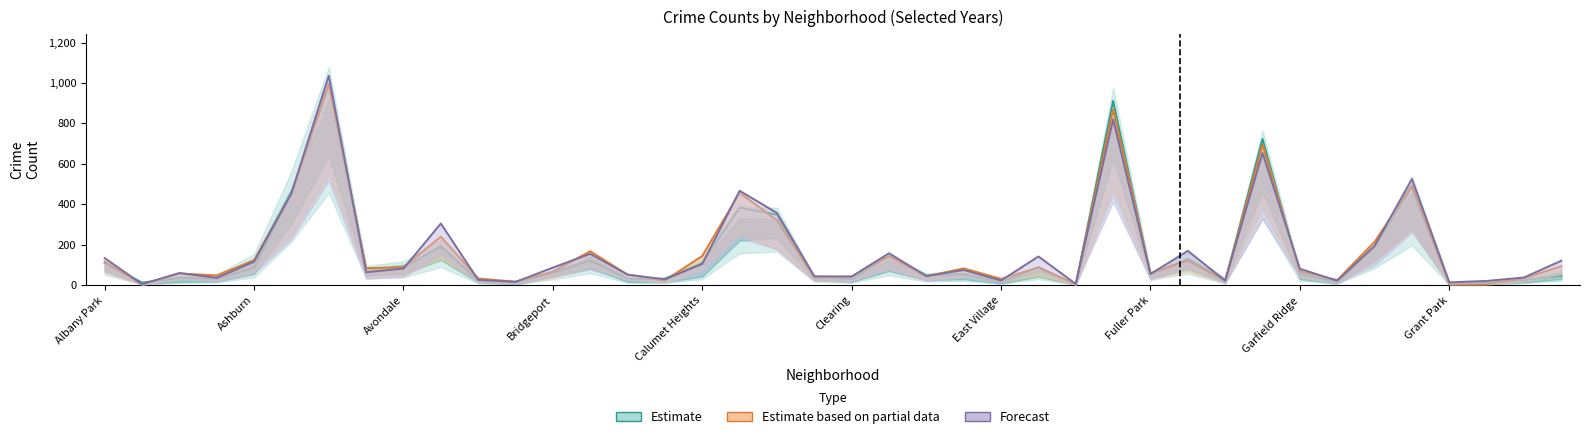

What is the total value across all series at 11?

47.5